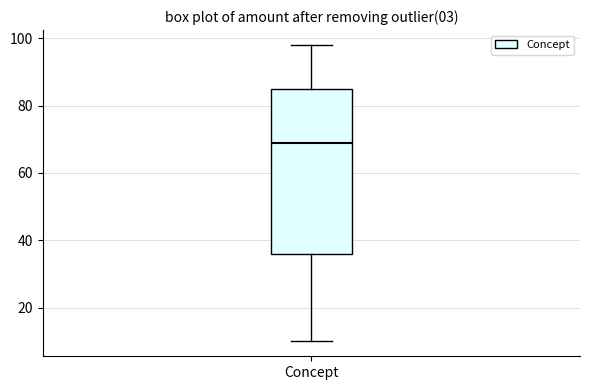

Where does the lower whisker of the box for Concept end on the y-axis? The values are not printed on the chart, so give them approximately, as read against the axis.

10